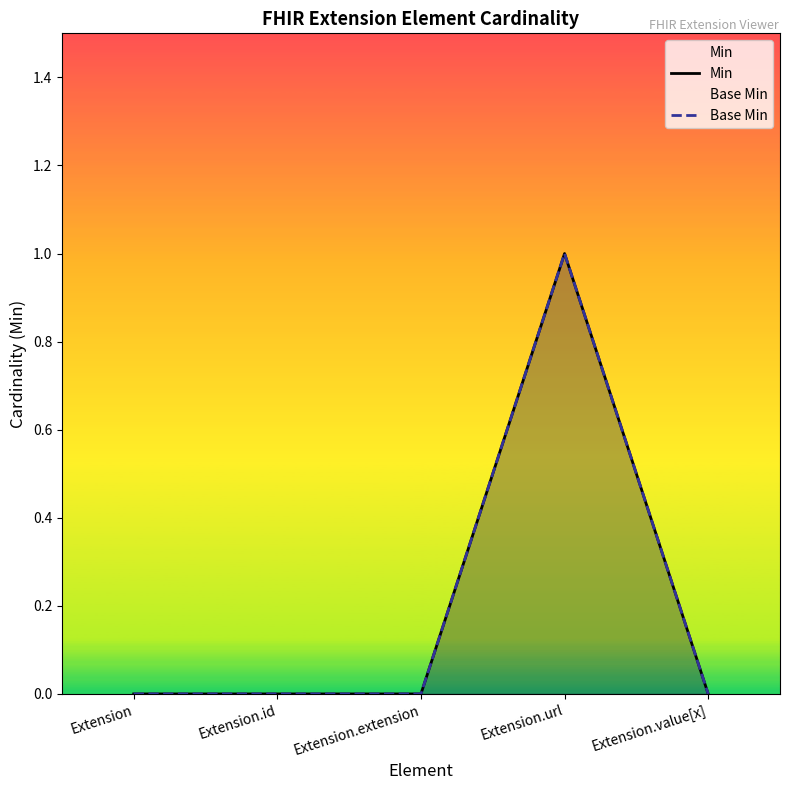

True or false: Min and Base Min intersect in this chart.

False